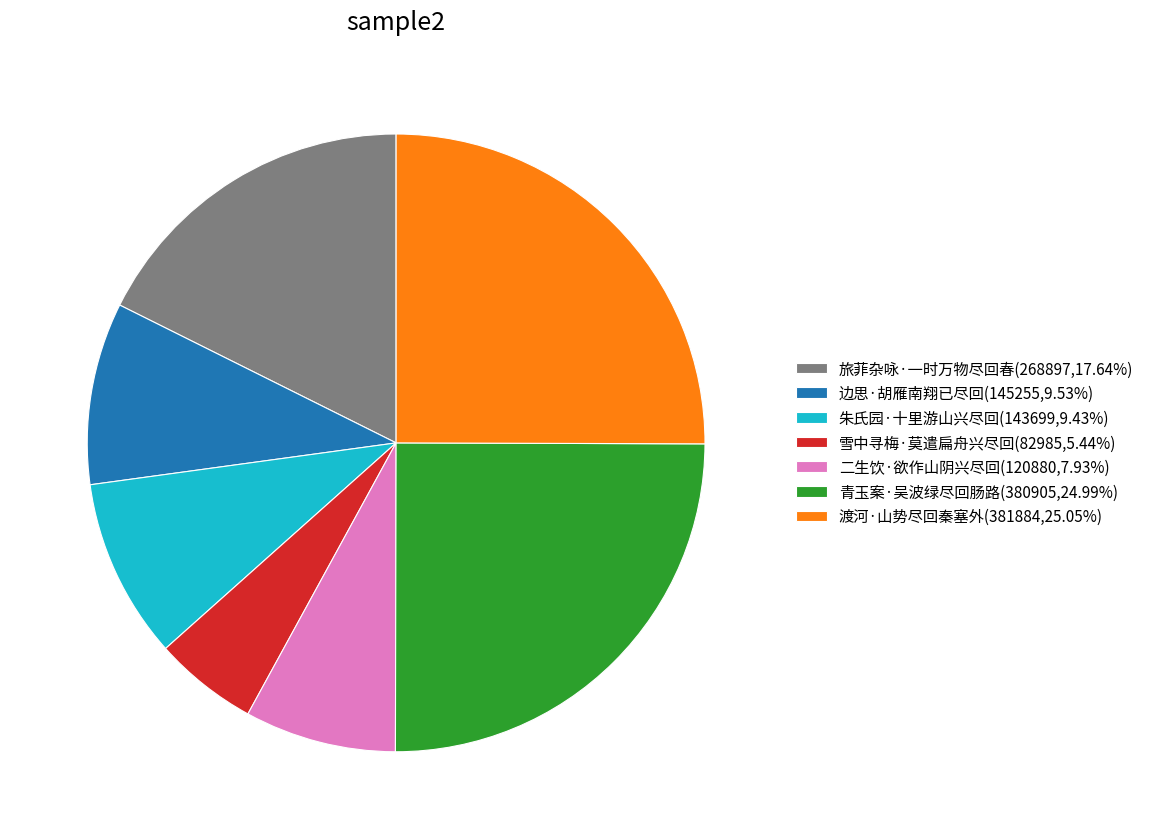

How many segments does this pie chart have?

7